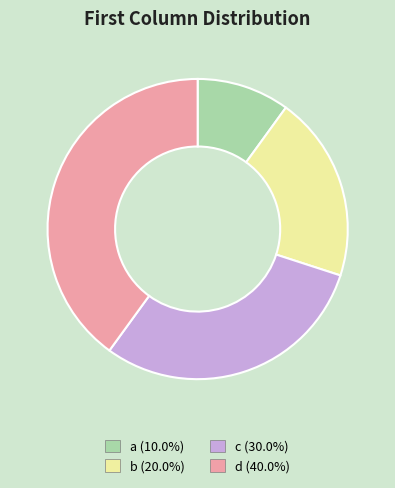

Which slice is the largest?

d